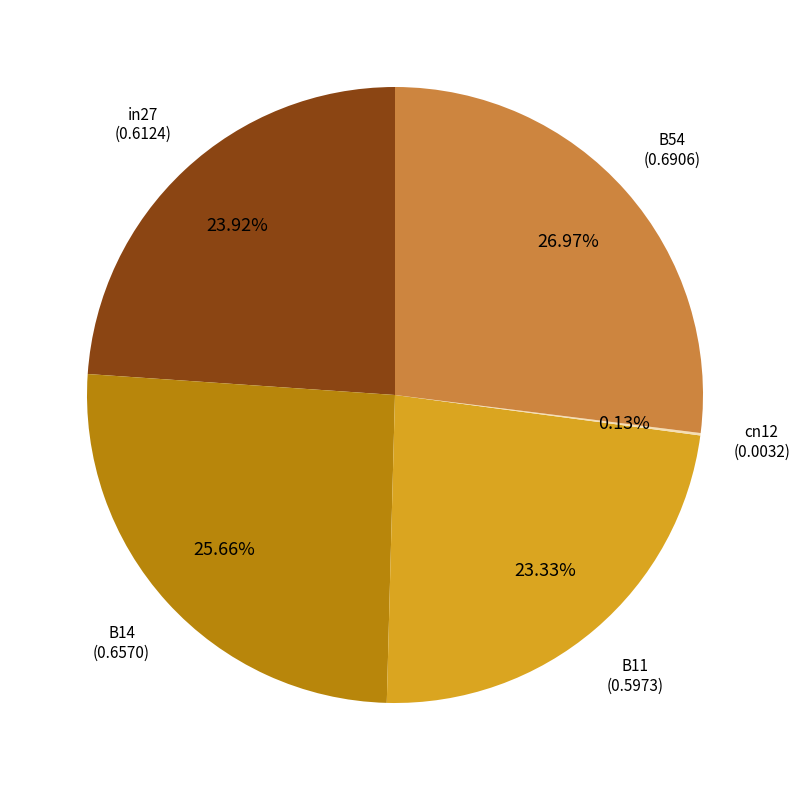

Does any single category account for the majority?

No